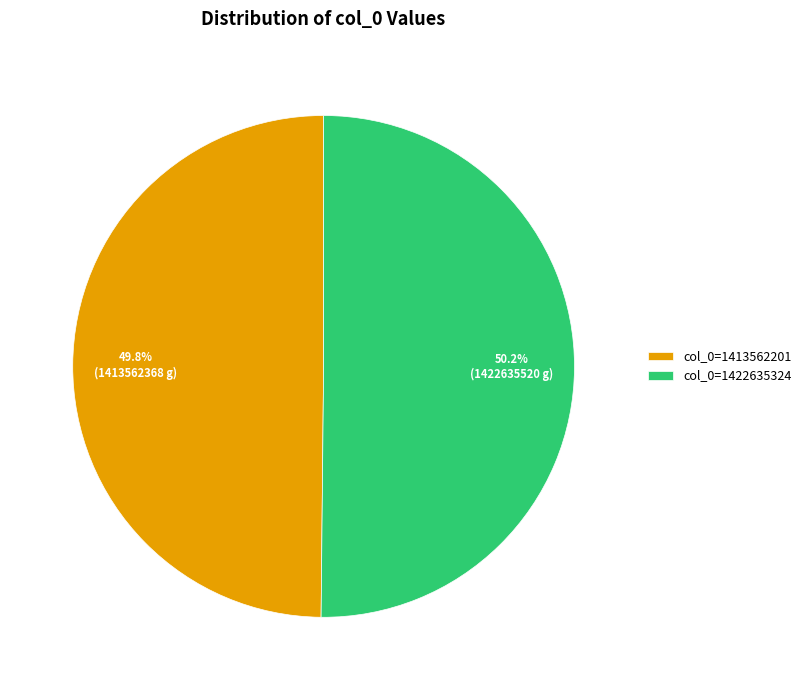

Is there any slice that represents more than half of the pie?

Yes